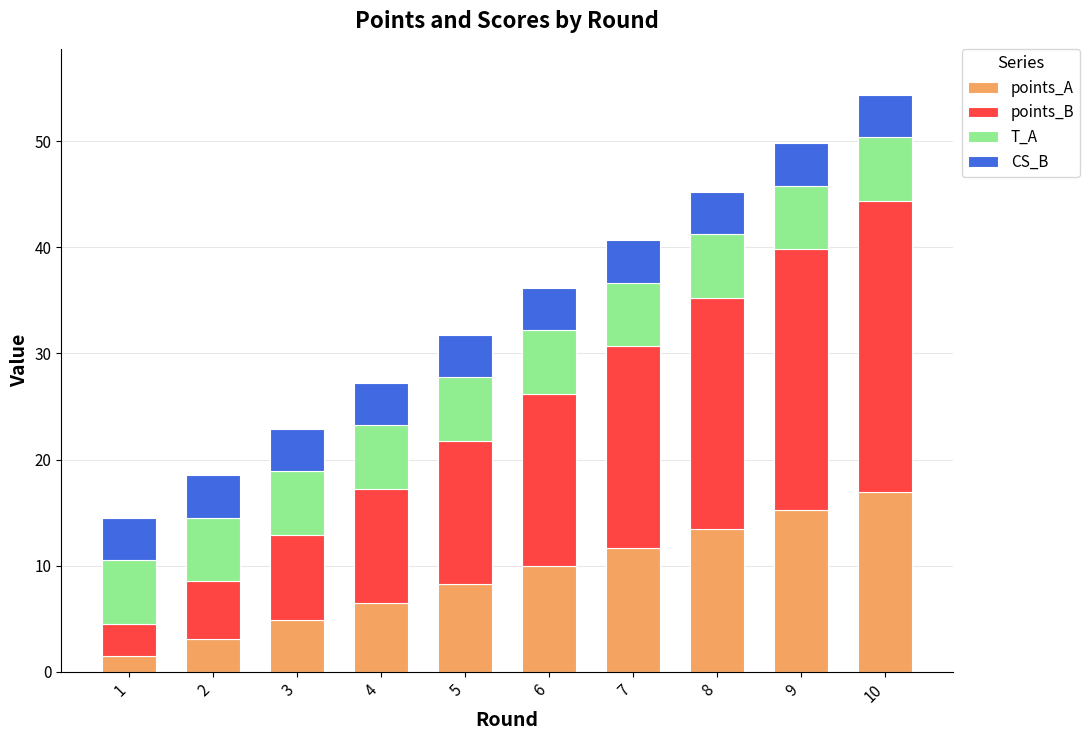

What is the total value across all series at 5?

31.8